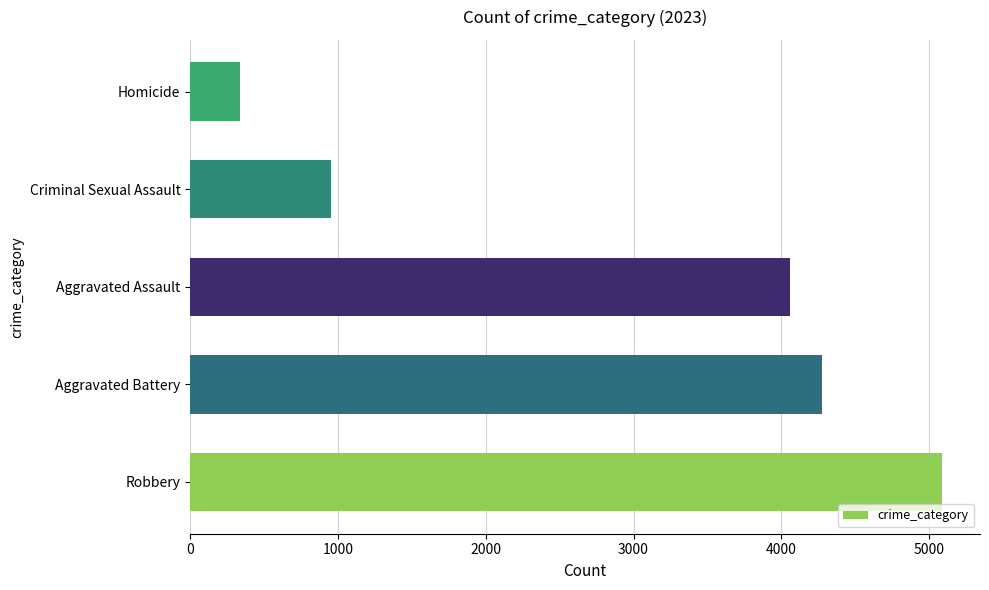

How many data points does each series have?

5